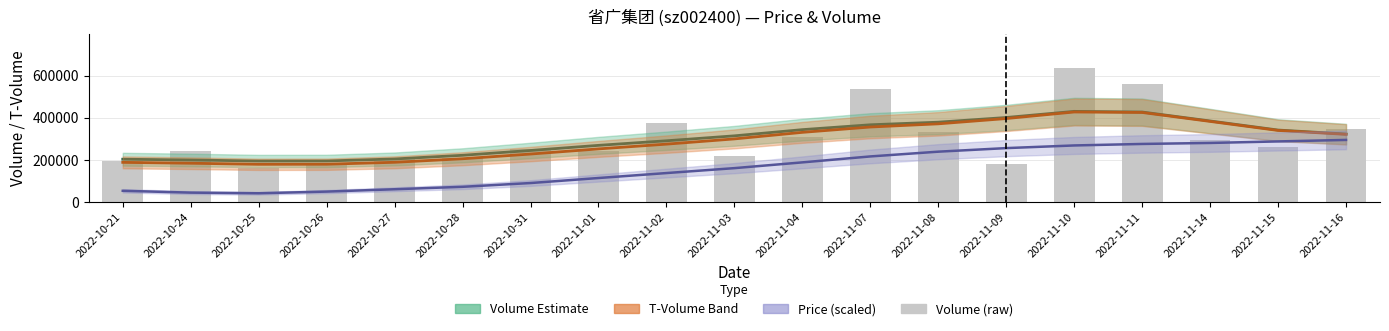

Is it true that Volume Estimate equals 147285.5 at 2022-11-07?

False